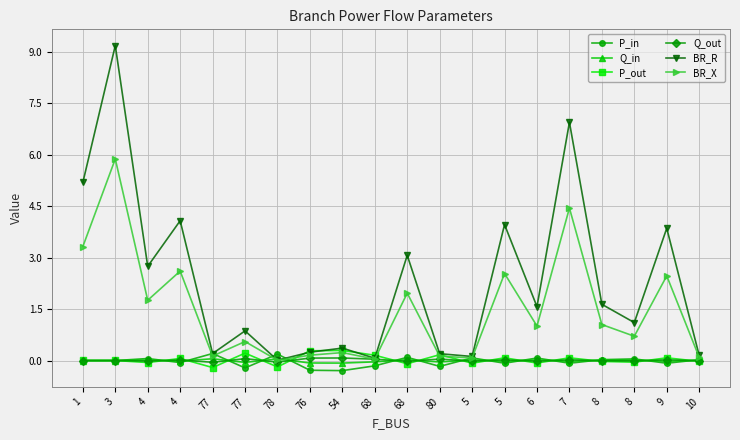

Which has a higher value, 1 or 10?

10